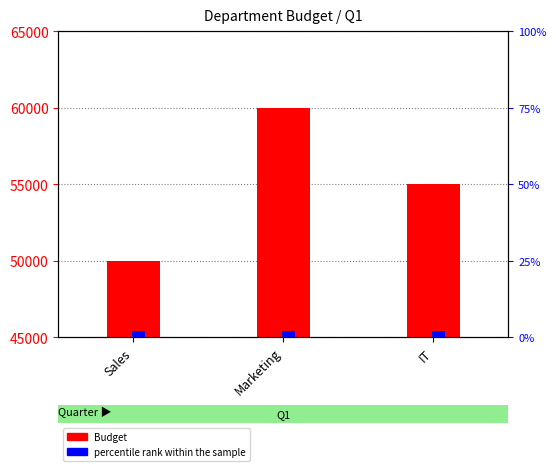

How many distinct data groups are displayed?

2